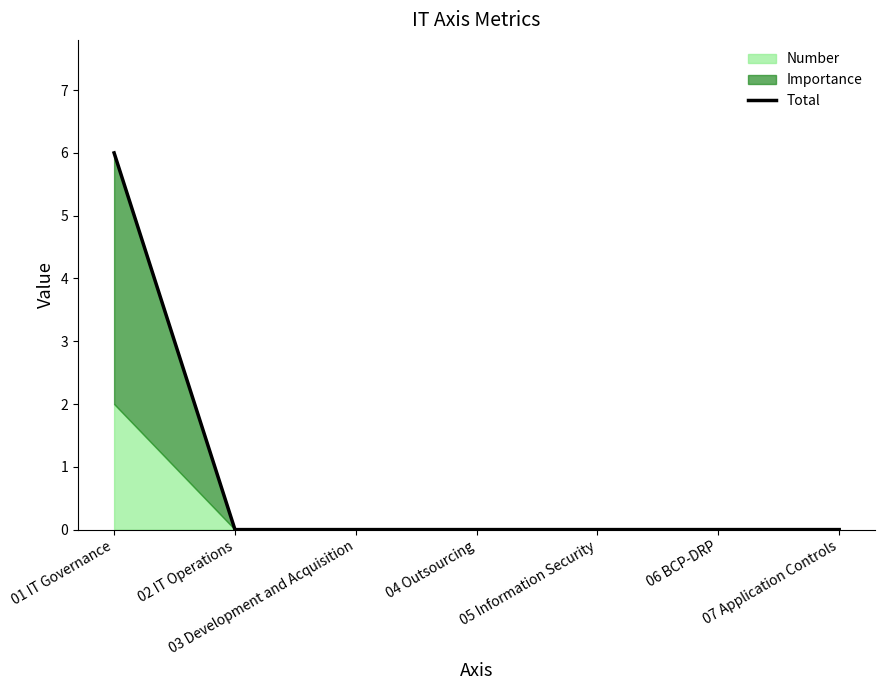

Does the chart have visible grid lines?

No